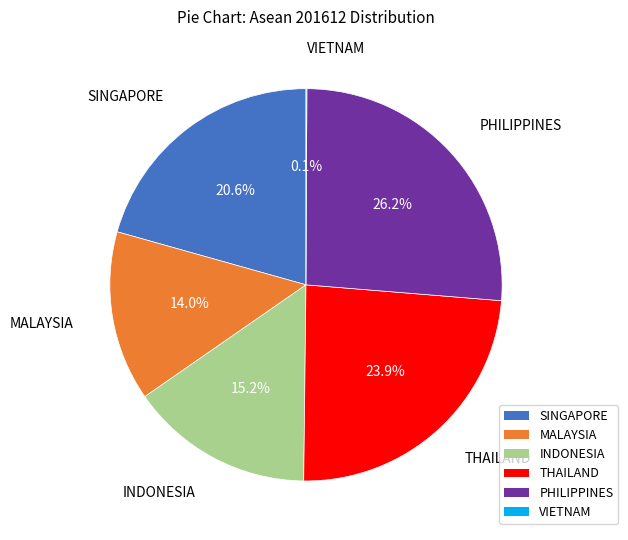

True or false: PHILIPPINES accounts for 26% of the total.

True